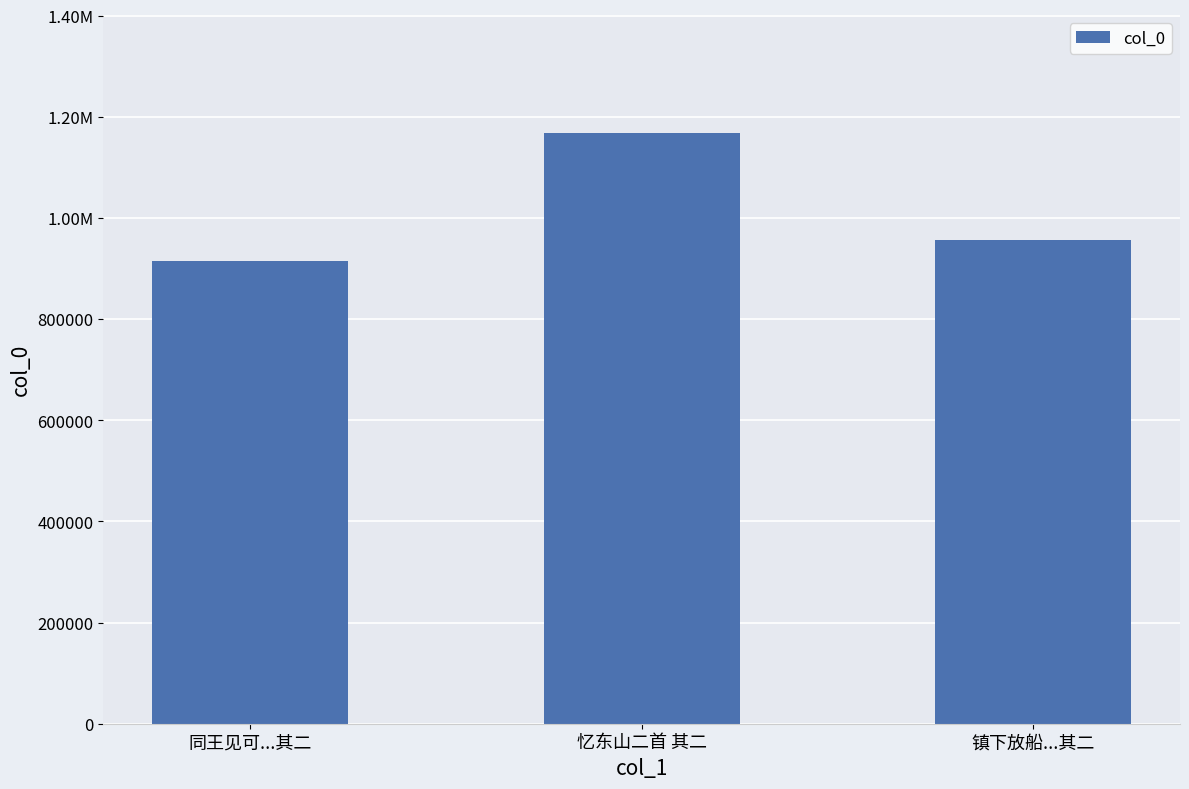

Between 同王见可...其二 and 忆东山二首 其二, which is larger?

忆东山二首 其二